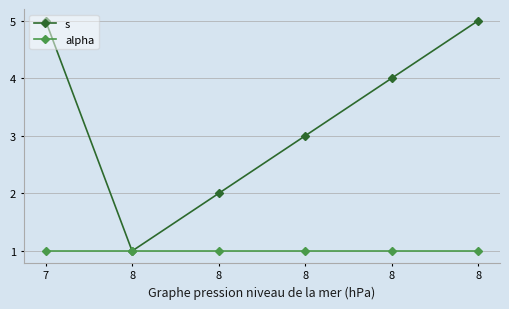

Does the chart have visible grid lines?

Yes